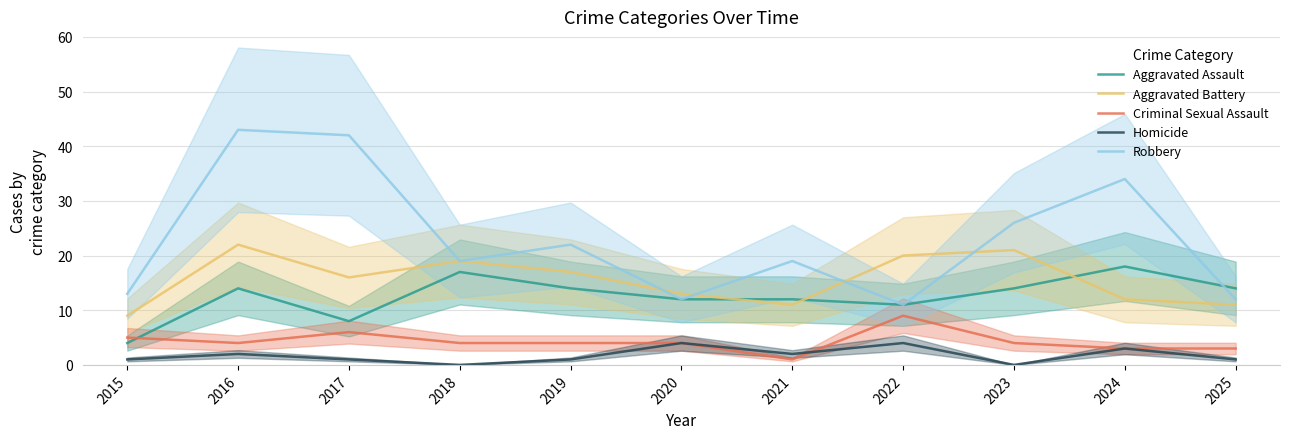

The Aggravated Assault series shows 20 at 2020. True or false?

False